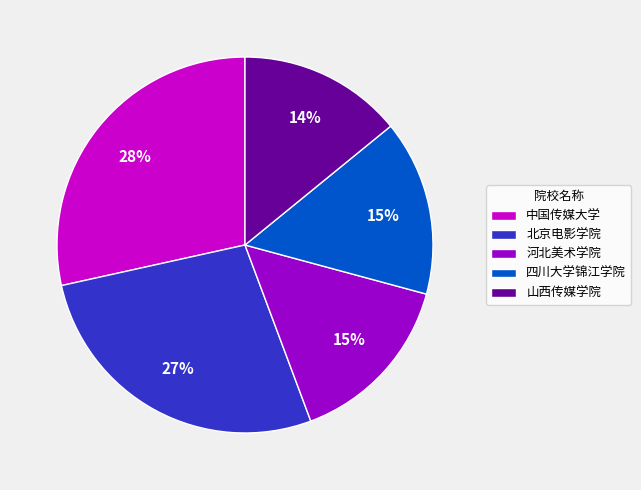

True or false: 山西传媒学院 accounts for 14% of the total.

True